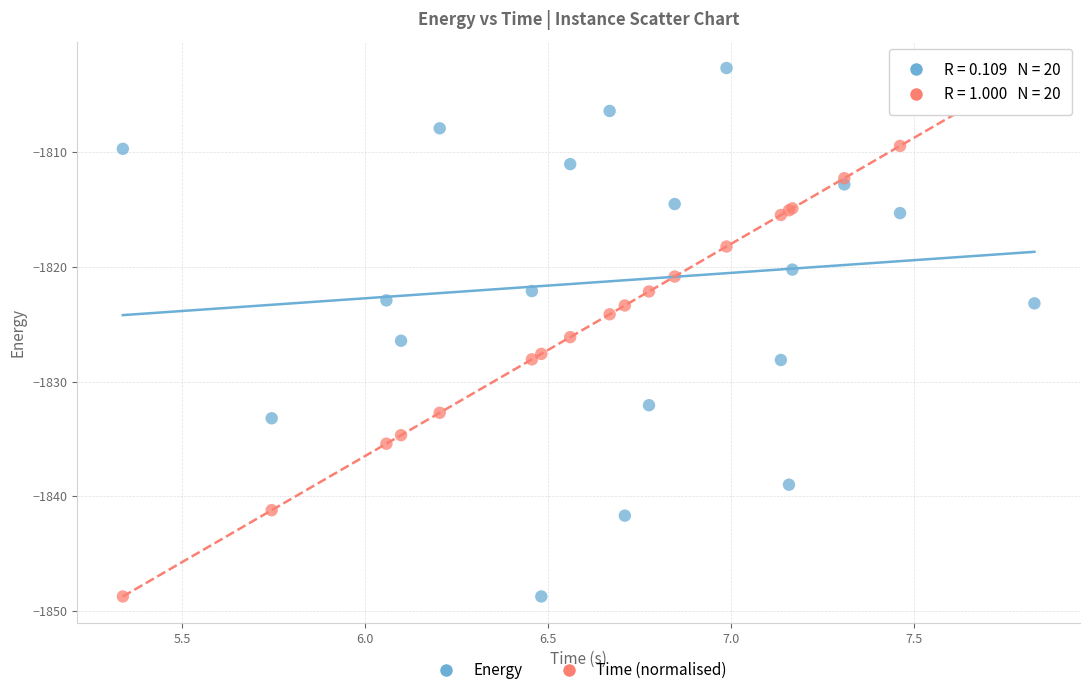

What is the X range (max minus min) for the scatter plot?

2.5